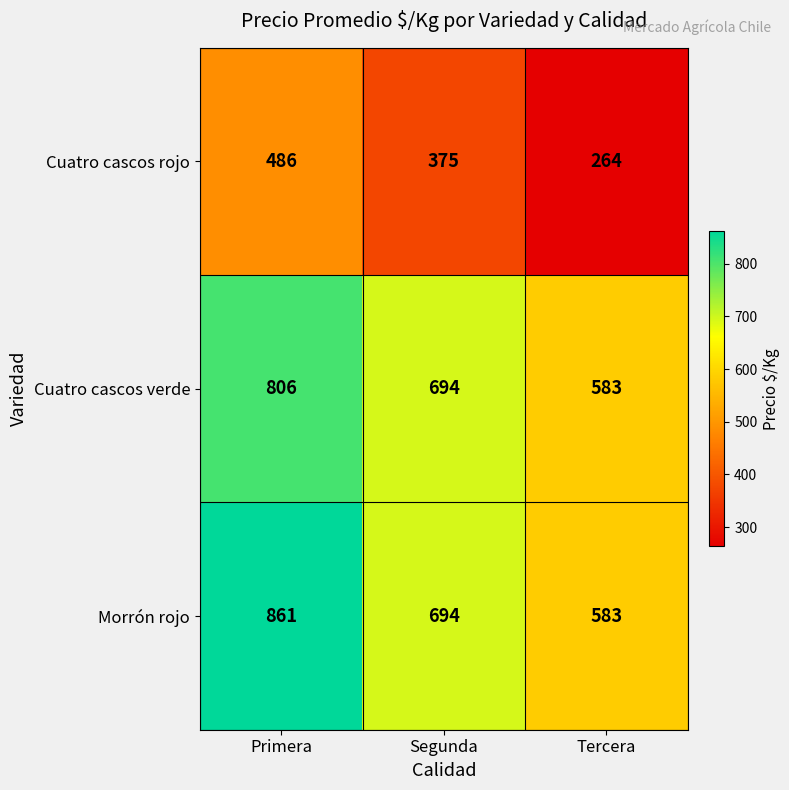

Which series has the largest total across all categories?

Morrón rojo